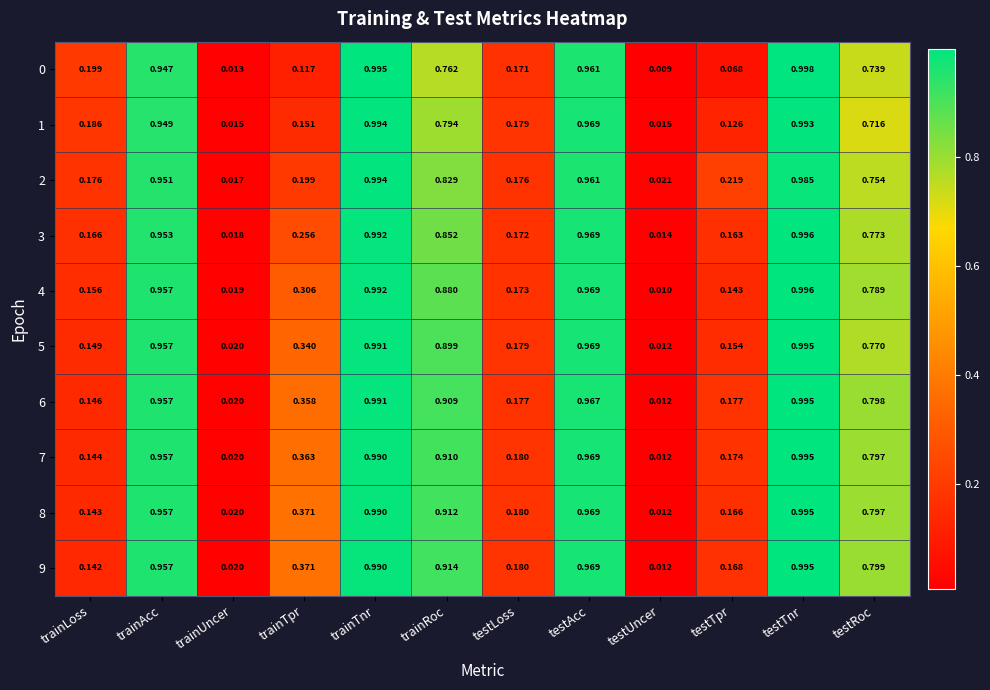

At which label does 5 reach its peak?

testTnr